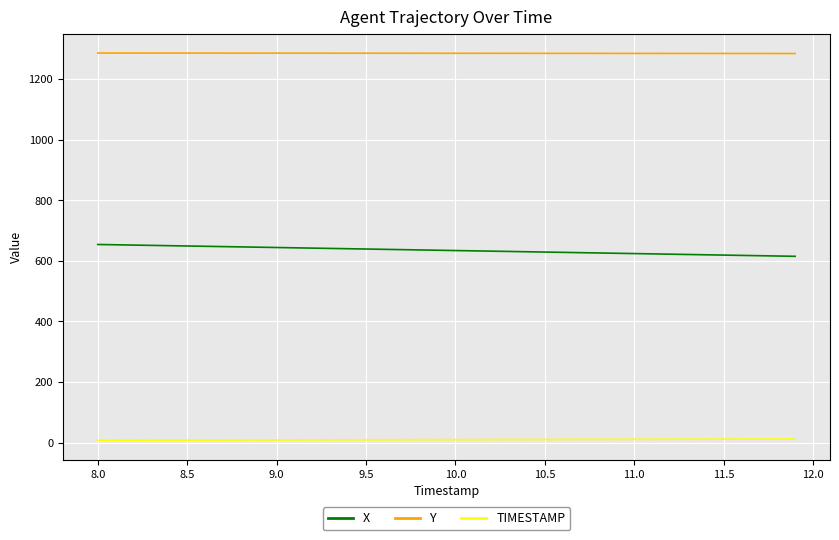

True or false: X and Y cross at least once.

False